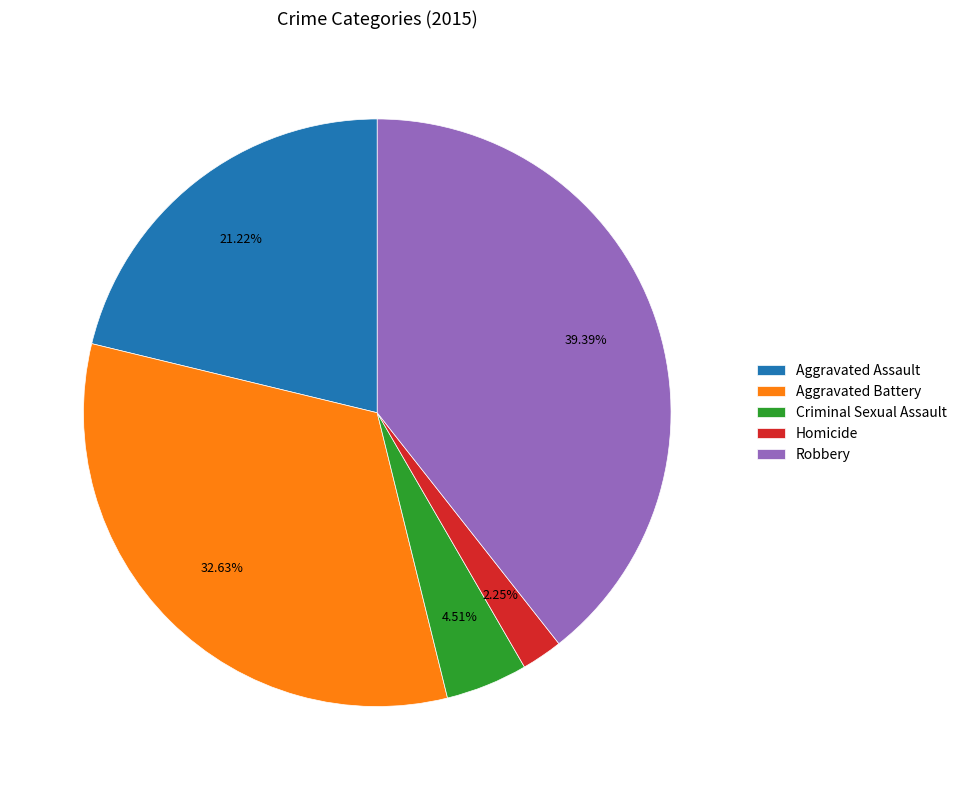

What is the ratio of the value at Robbery to the value at Homicide?

17.5